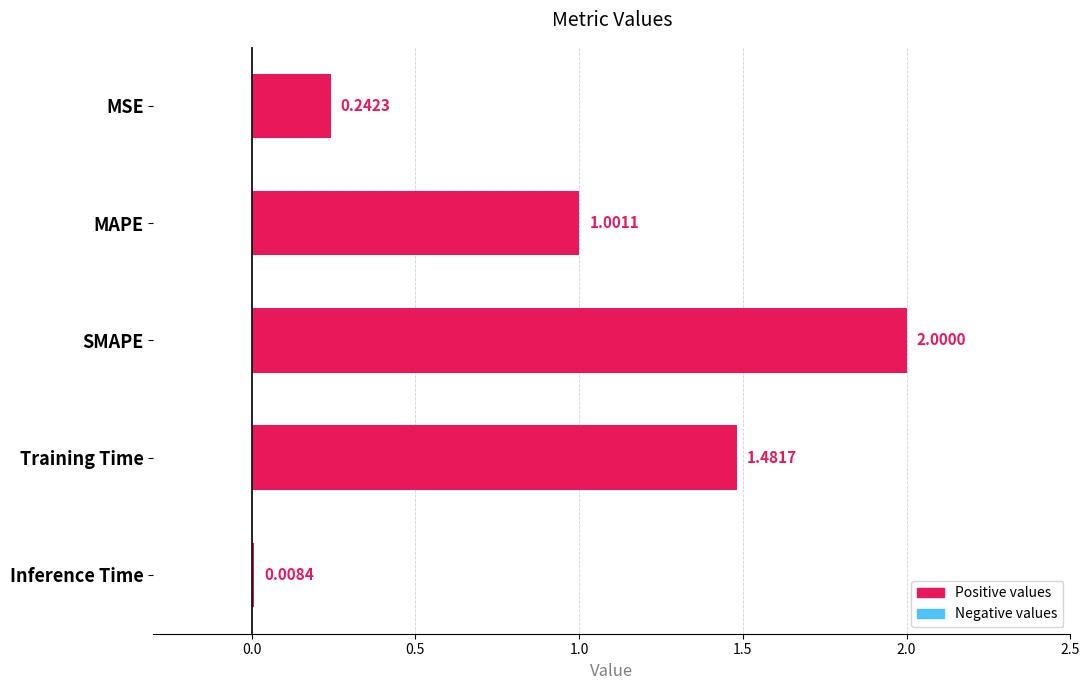

How many distinct data groups are displayed?

1